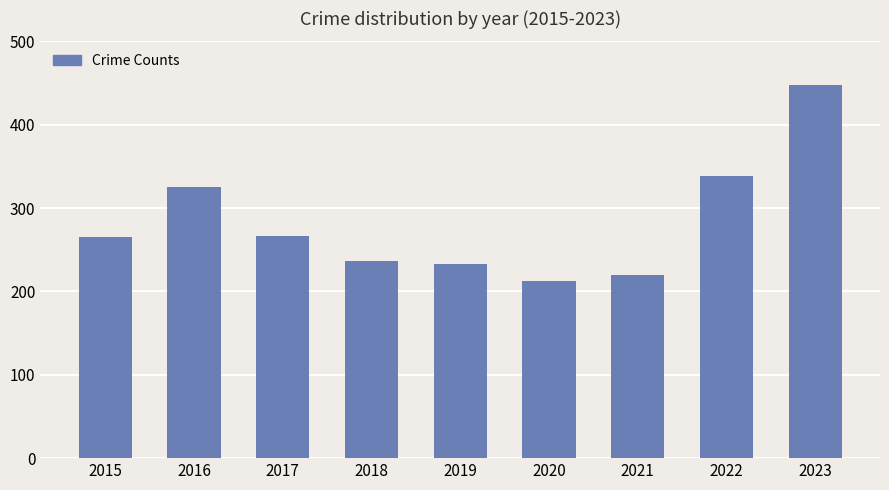

What is the difference between the maximum and second lowest values?

228